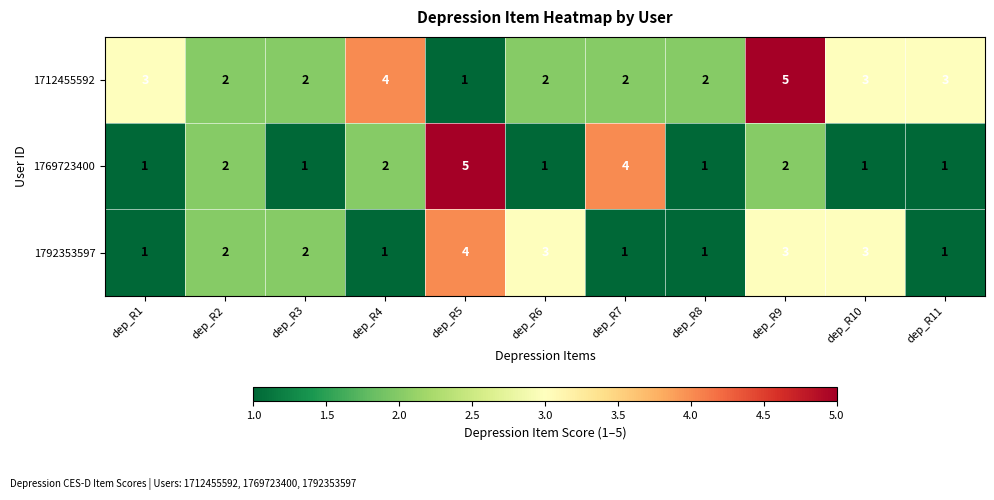

What is the difference between the second highest and second lowest values in the 1769723400 series?

3